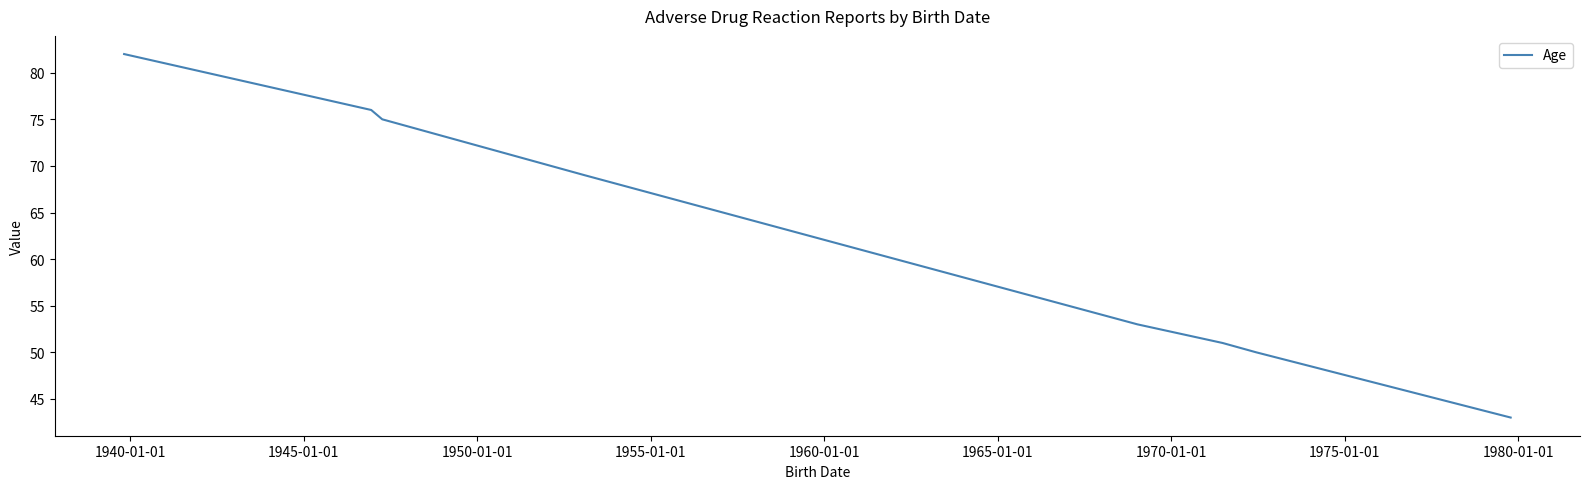

How many categories are shown in the chart?

8